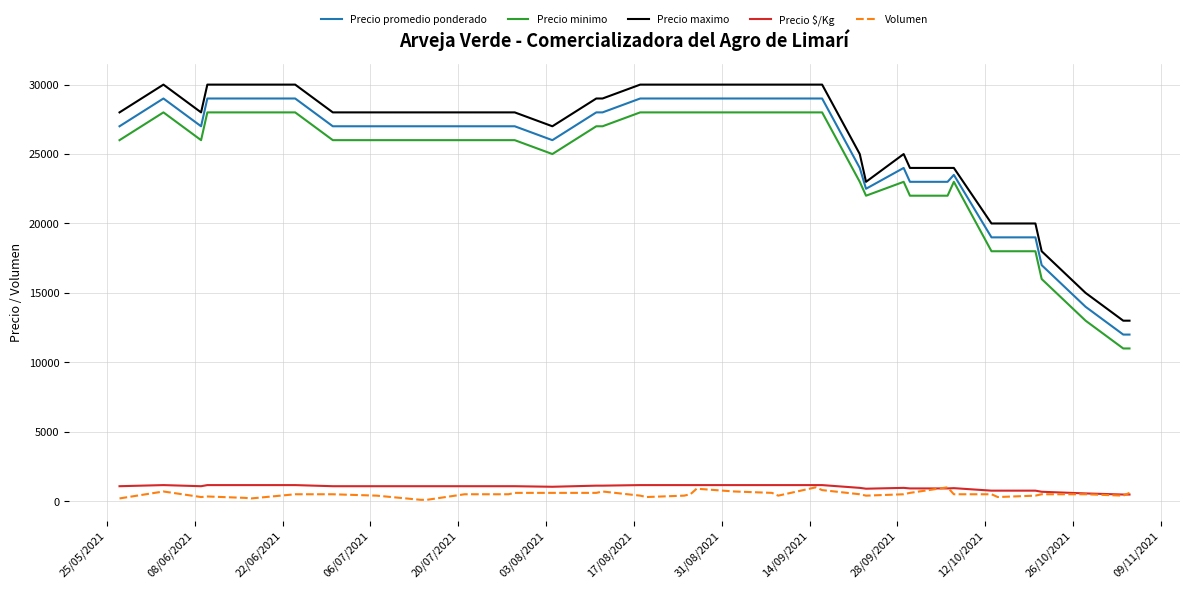

True or false: Precio minimo and Precio maximo intersect in this chart.

False